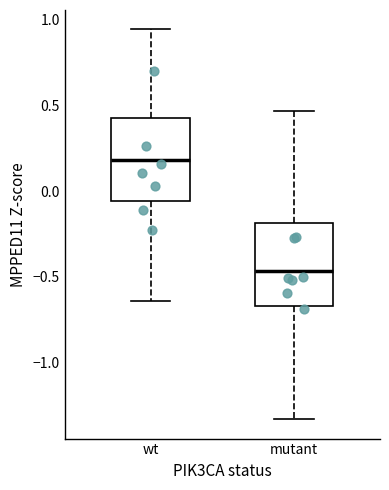

Where does the lower whisker of the box for wt end on the y-axis? The values are not printed on the chart, so give them approximately, as read against the axis.

-0.65